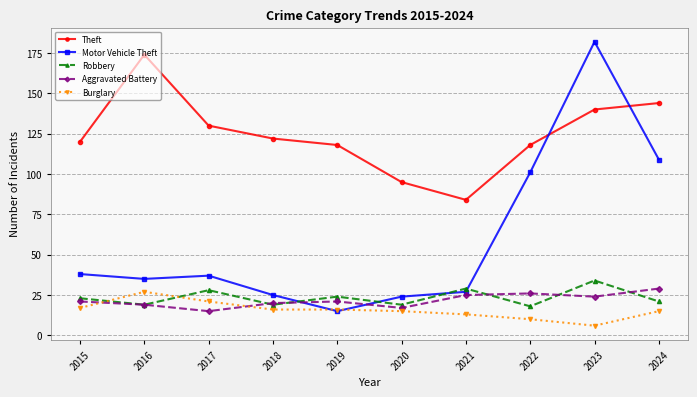

What is the maximum value shown in the chart?

182